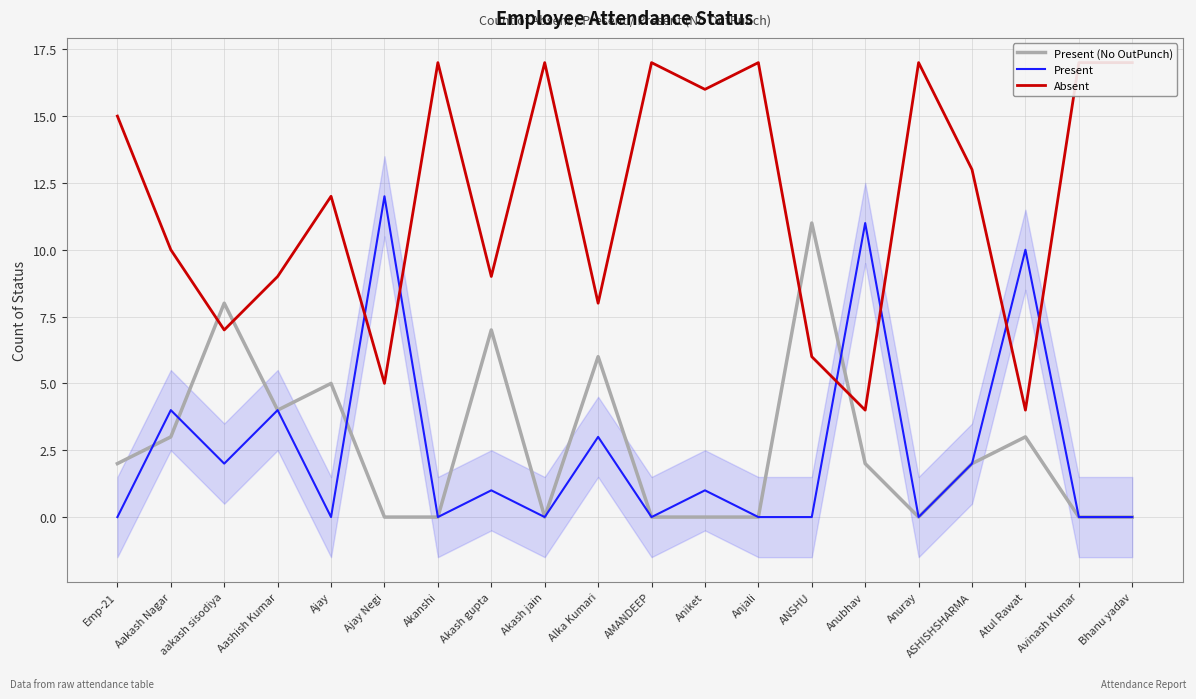

Rank the categories by Absent value from highest to lowest.

Akanshi, Akash jain, AMANDEEP, Anjali, Anuray, Avinash Kumar, Bhanu yadav, Aniket, Emp-21, ASHISHSHARMA, Ajay, Aakash Nagar, Aashish Kumar, Akash gupta, Alka Kumari, aakash sisodiya, ANSHU, Ajay Negi, Anubhav, Atul Rawat